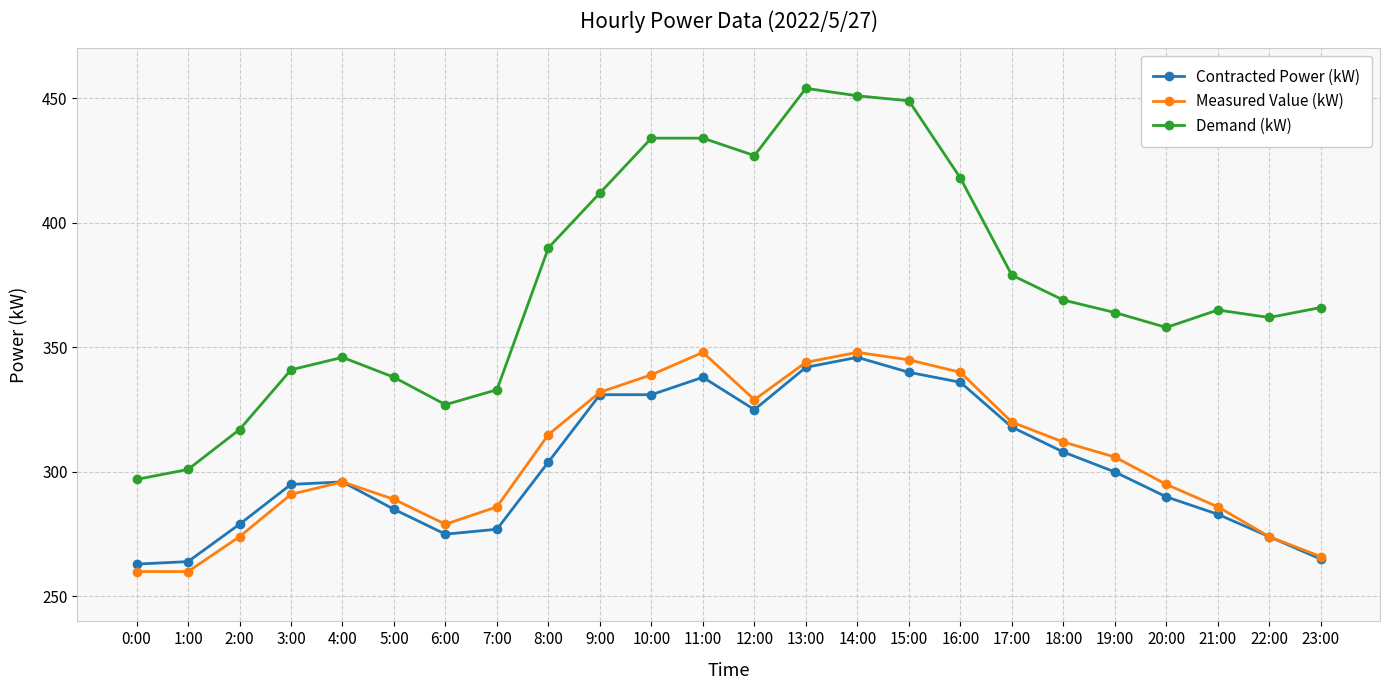

Reading right to left, list all the values displayed in this chart.

Contracted Power (kW): 265	274	283	290	300	308	318	336	340	346	342	325	338	331	331	304	277	275	285	296	295	279	264	263
Measured Value (kW): 266	274	286	295	306	312	320	340	345	348	344	329	348	339	332	315	286	279	289	296	291	274	260	260
Demand (kW): 366	362	365	358	364	369	379	418	449	451	454	427	434	434	412	390	333	327	338	346	341	317	301	297